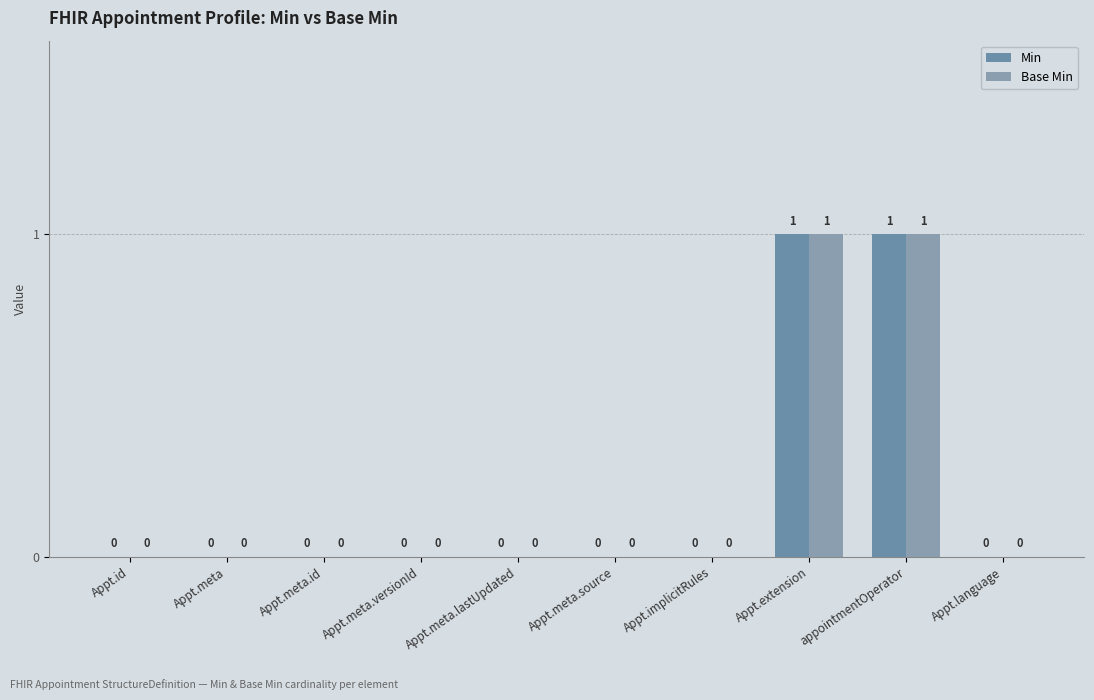

Count the number of data series in this chart.

2